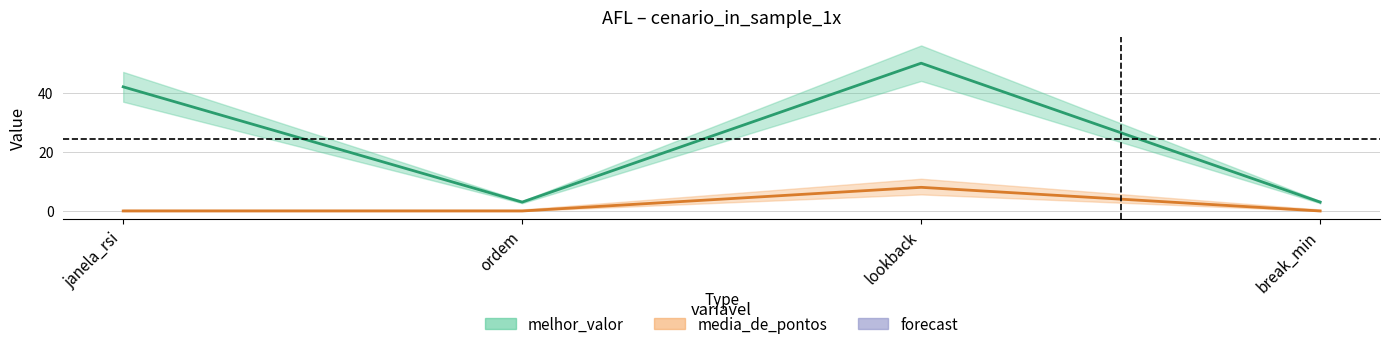

What is the sum of the melhor_valor values at janela_rsi and ordem?

45